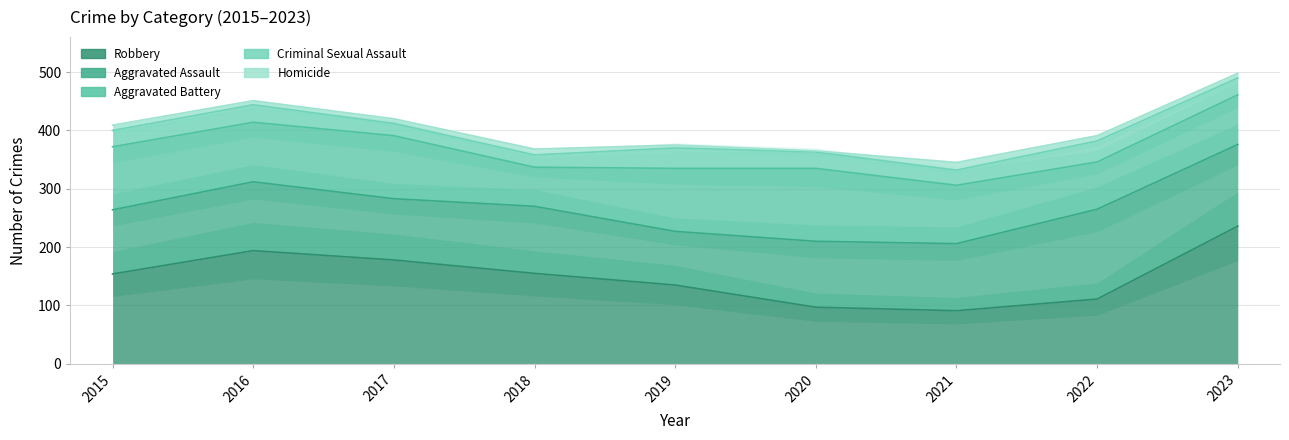

What is the difference between the highest and lowest values at 2016?

187